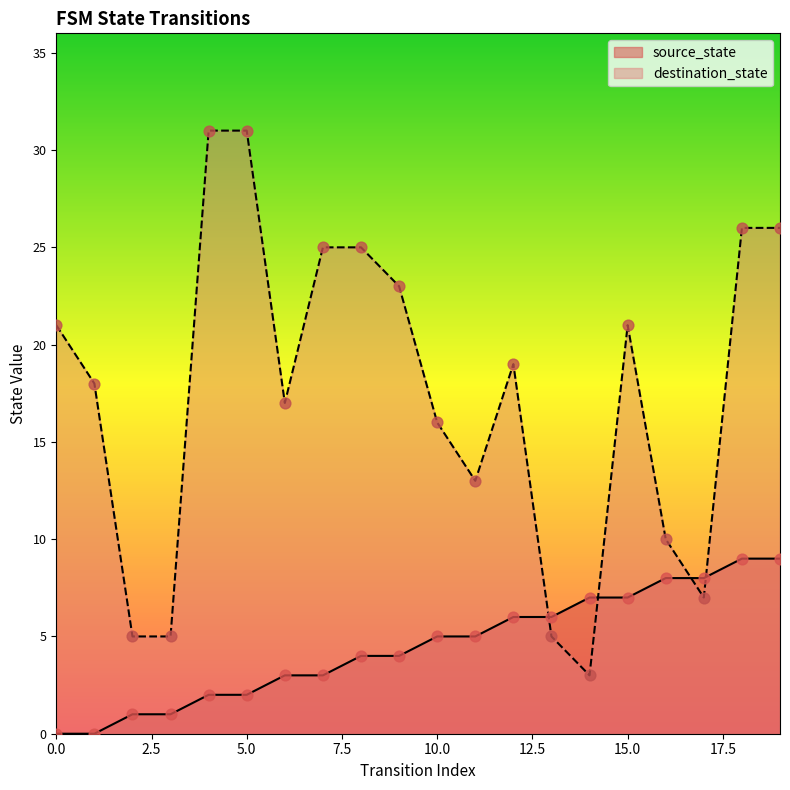

What are all the series names shown in the legend?

source_state, destination_state